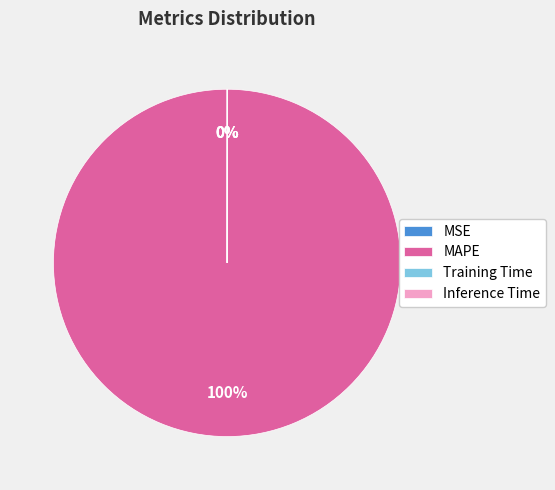

To the nearest percent, what is the difference between the largest and smallest slice percentages?

100%